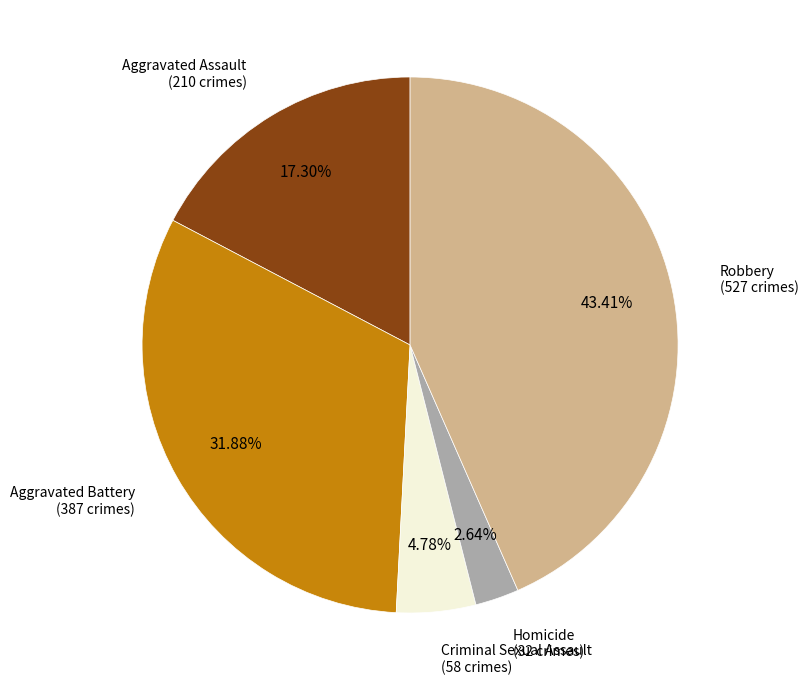

Does any single category account for the majority?

No